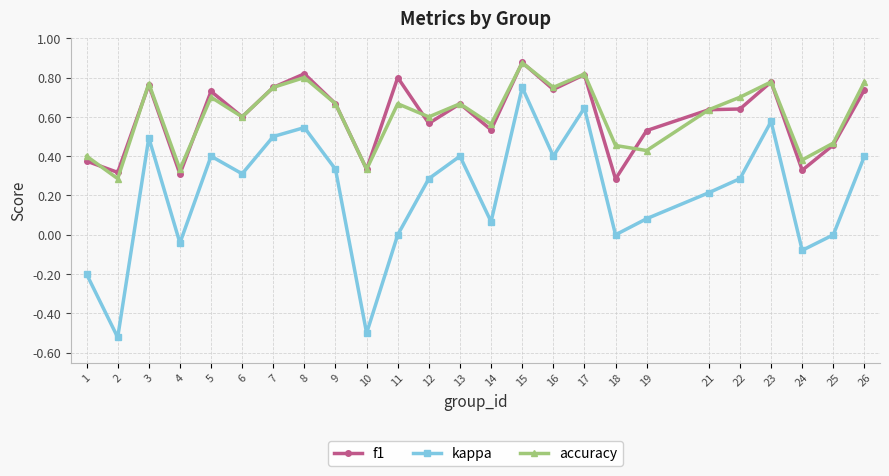

How many lines are shown in the chart?

3